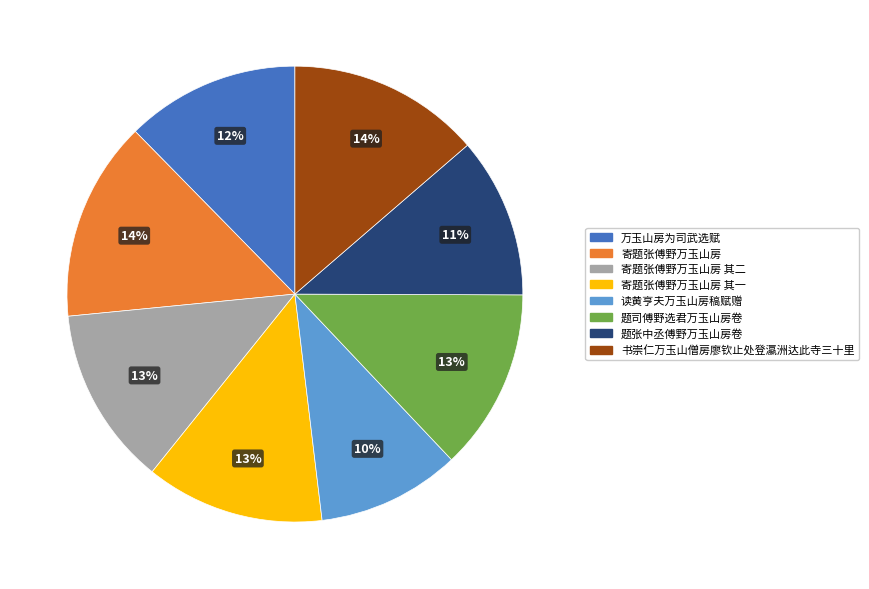

Which category has the smallest portion of the pie?

读黄亨夫万玉山房稿赋赠